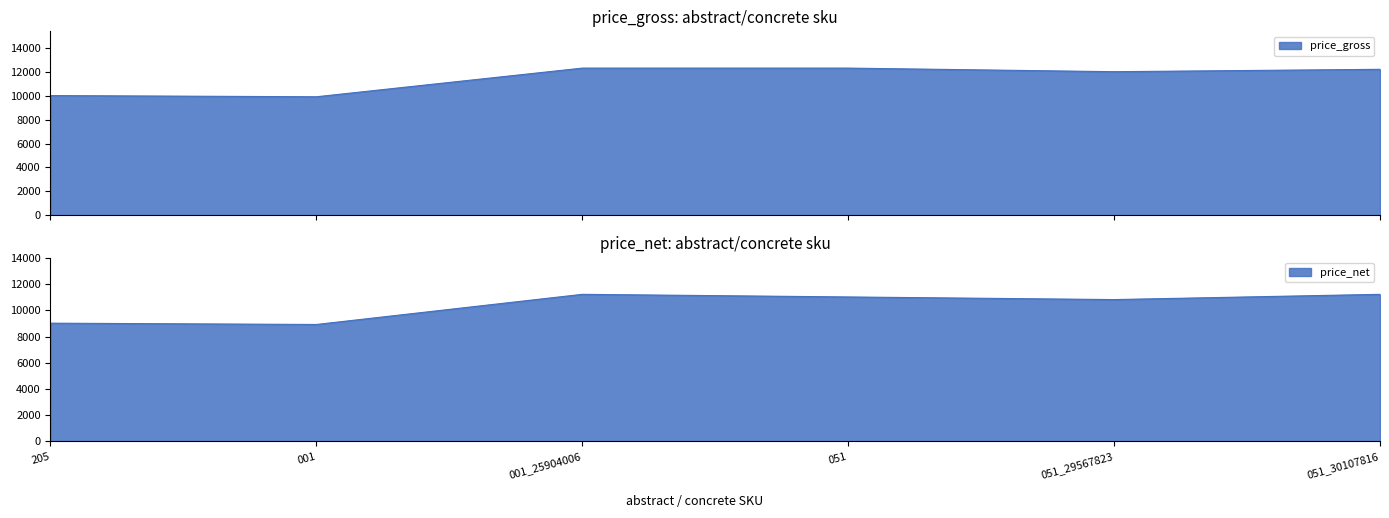

What is the sum of the price_net values at 001 and 051_30107816?

20144